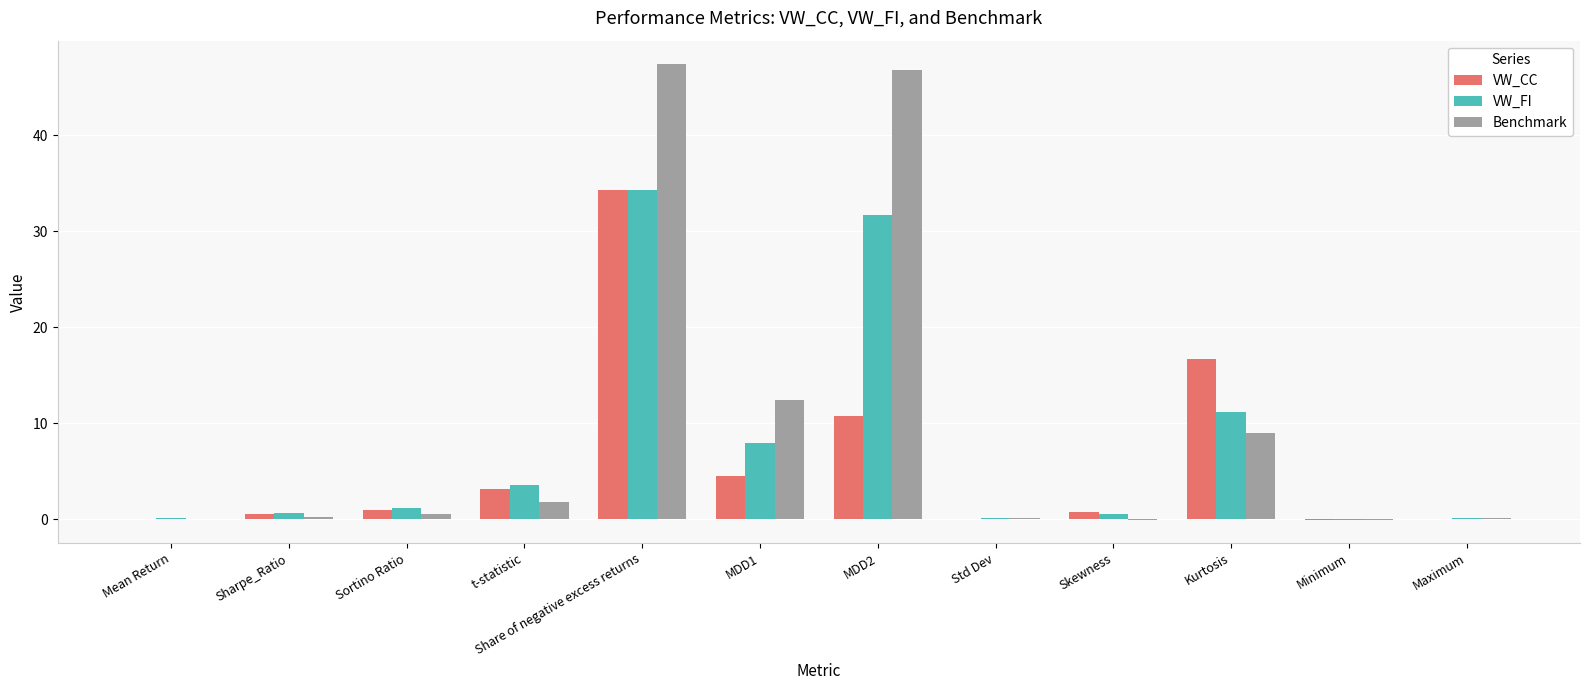

What is the approximate value of VW_FI at MDD2?

31.7